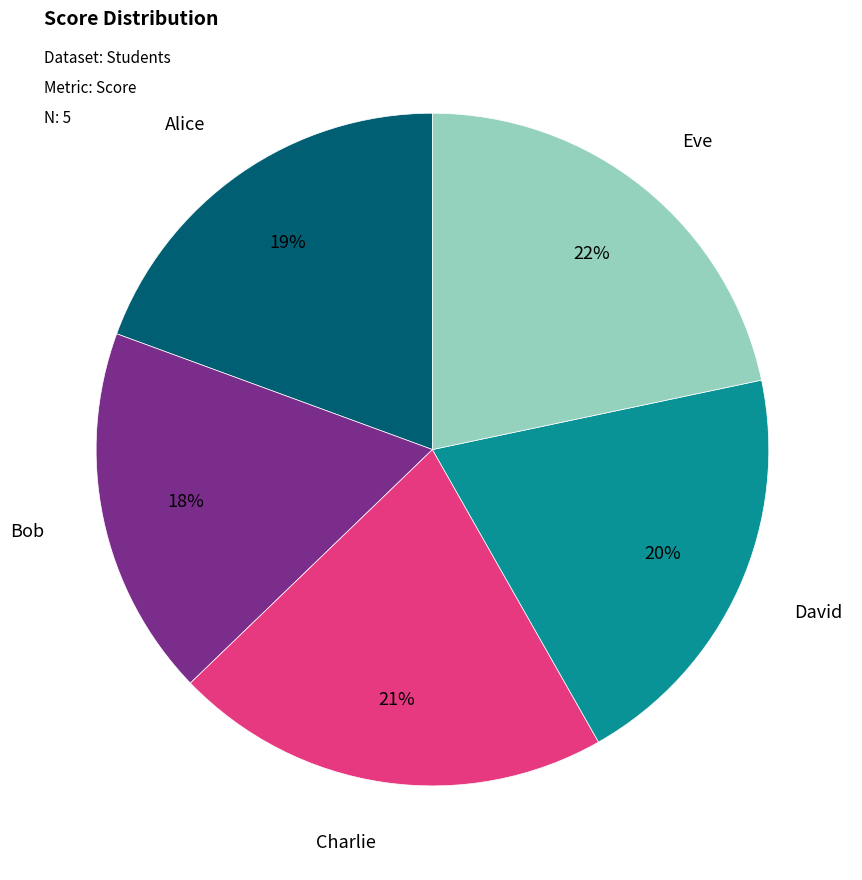

Which has a higher value, David or Eve?

Eve